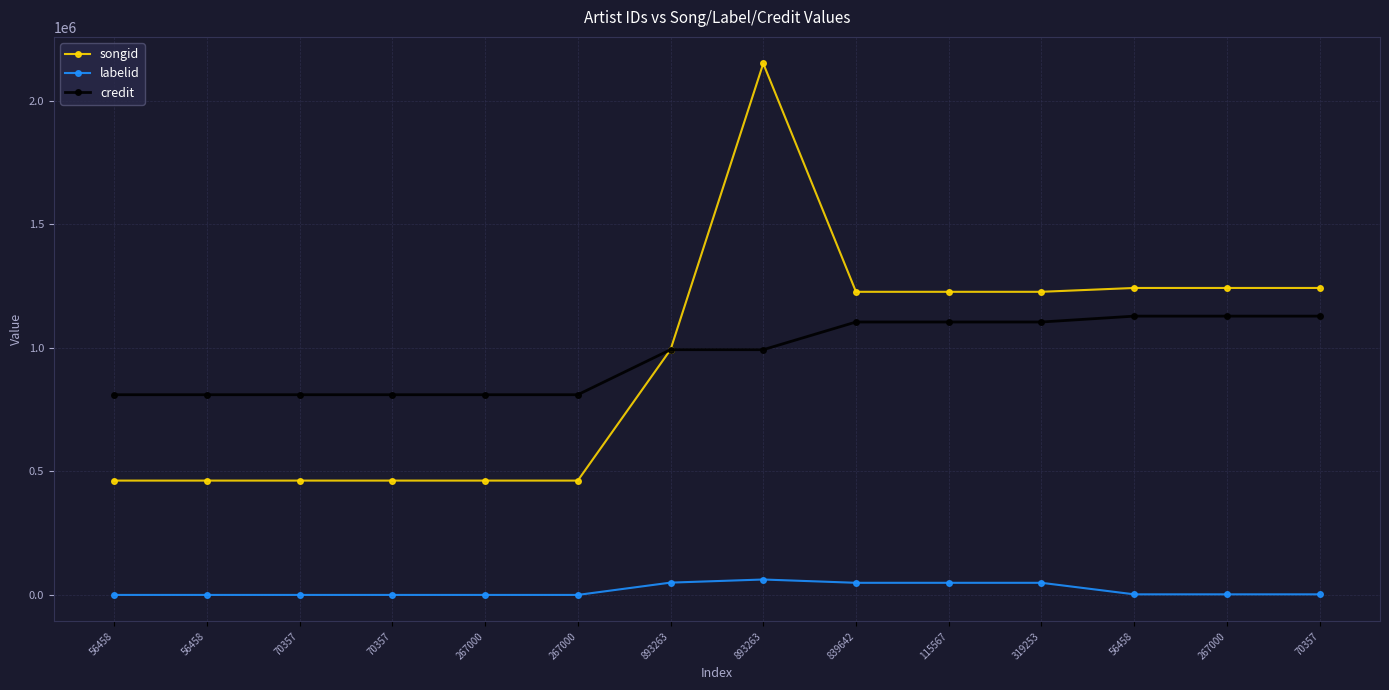

Reading left to right, what are all the values shown in this chart?

songid: 56458=462883	56458=462883	70357=462883	70357=462883	267000=462883	267000=462883	893263=992397	893263=2150110	839642=1226521	115567=1226521	319253=1226521	56458=1242054	267000=1242054	70357=1242054
labelid: 56458=452	56458=452	70357=452	70357=452	267000=452	267000=452	893263=50175	893263=62793	839642=49444	115567=49444	319253=49444	56458=2807	267000=2807	70357=2807
credit: 56458=810255	56458=810255	70357=810255	70357=810255	267000=810255	267000=810255	893263=992397	893263=992397	839642=1104360	115567=1104360	319253=1104360	56458=1128090	267000=1128090	70357=1128090